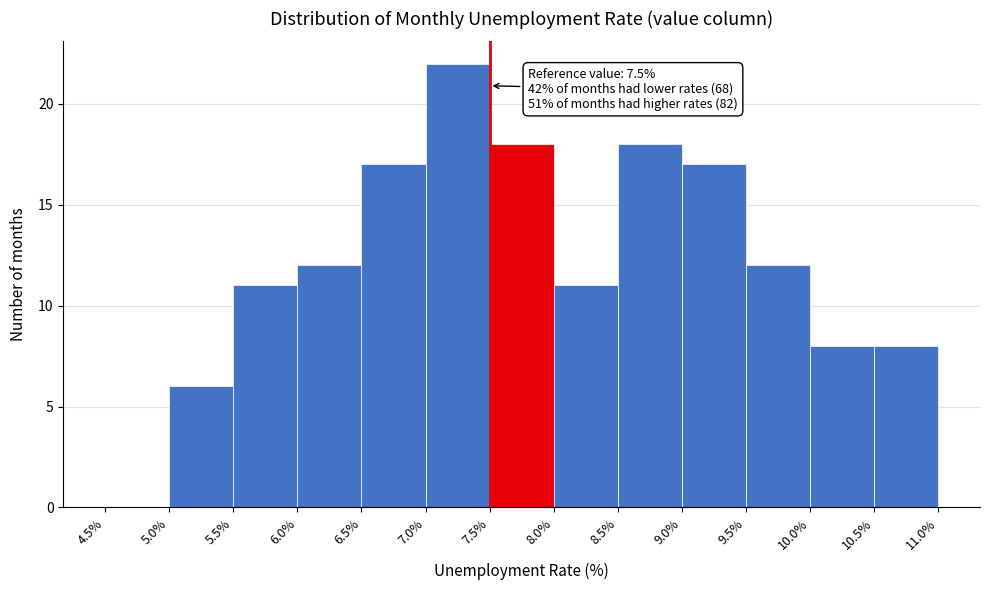

Over which range of the x-axis is the bar tallest?

7.0% to 7.5%